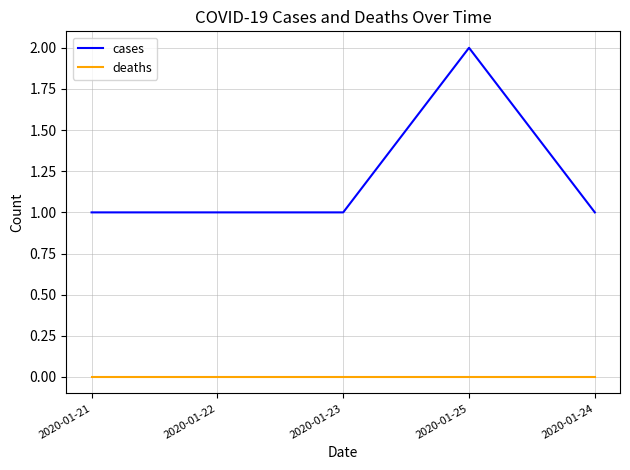

The value of cases at 2020-01-21 is 1. True or false?

True